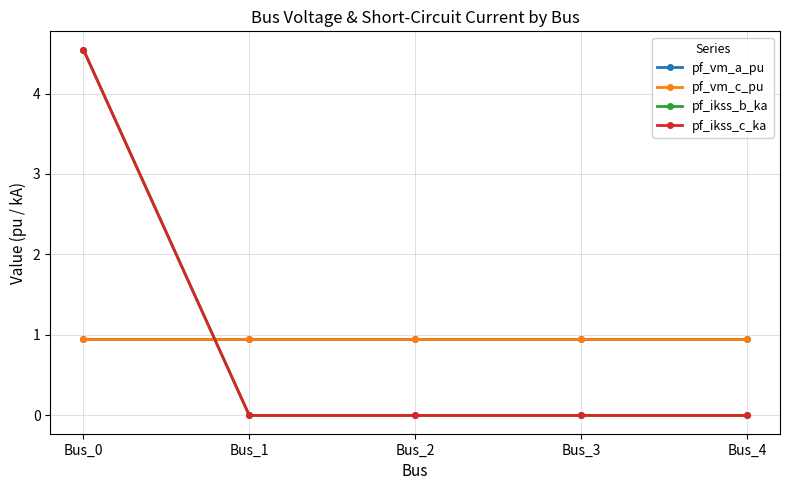

Is it true that pf_vm_a_pu equals 1.0 at Bus_2?

True